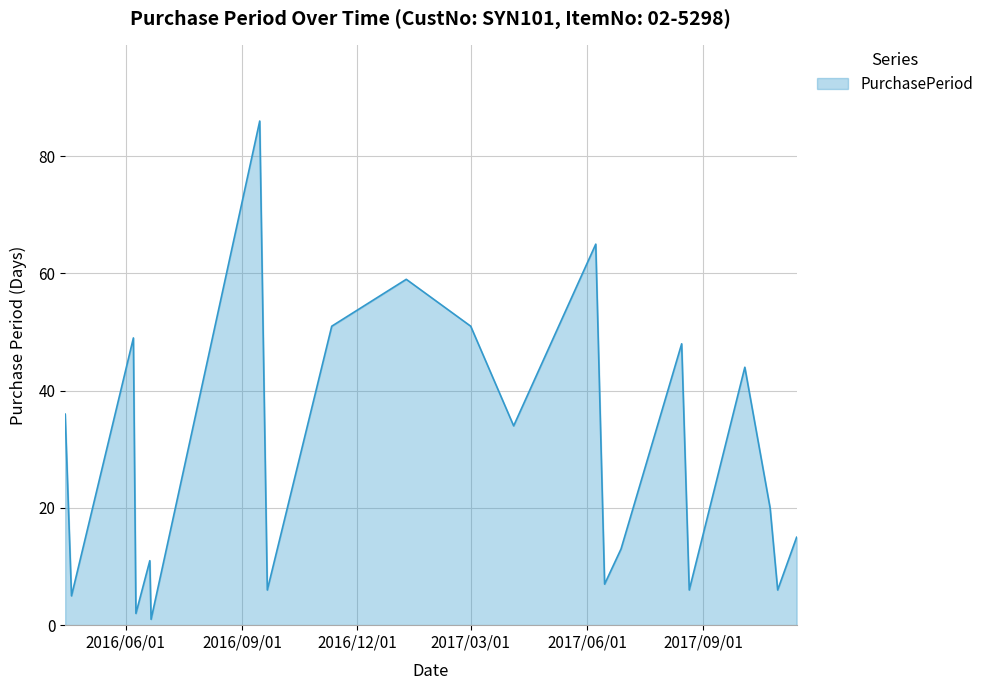

What is the smallest value displayed?

1